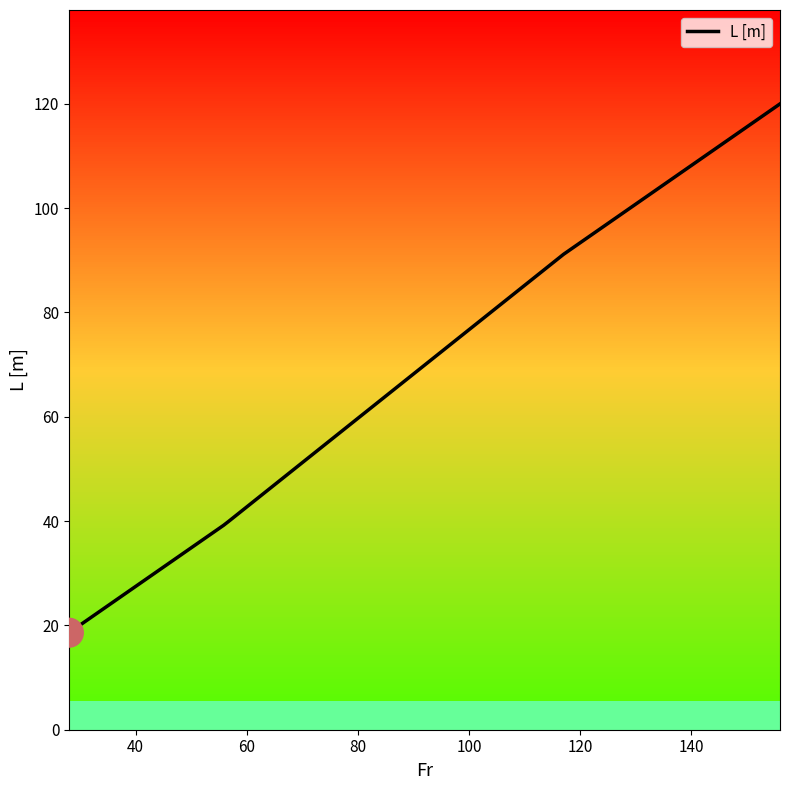

True or false: there are more than 2 points higher than both neighbors.

False